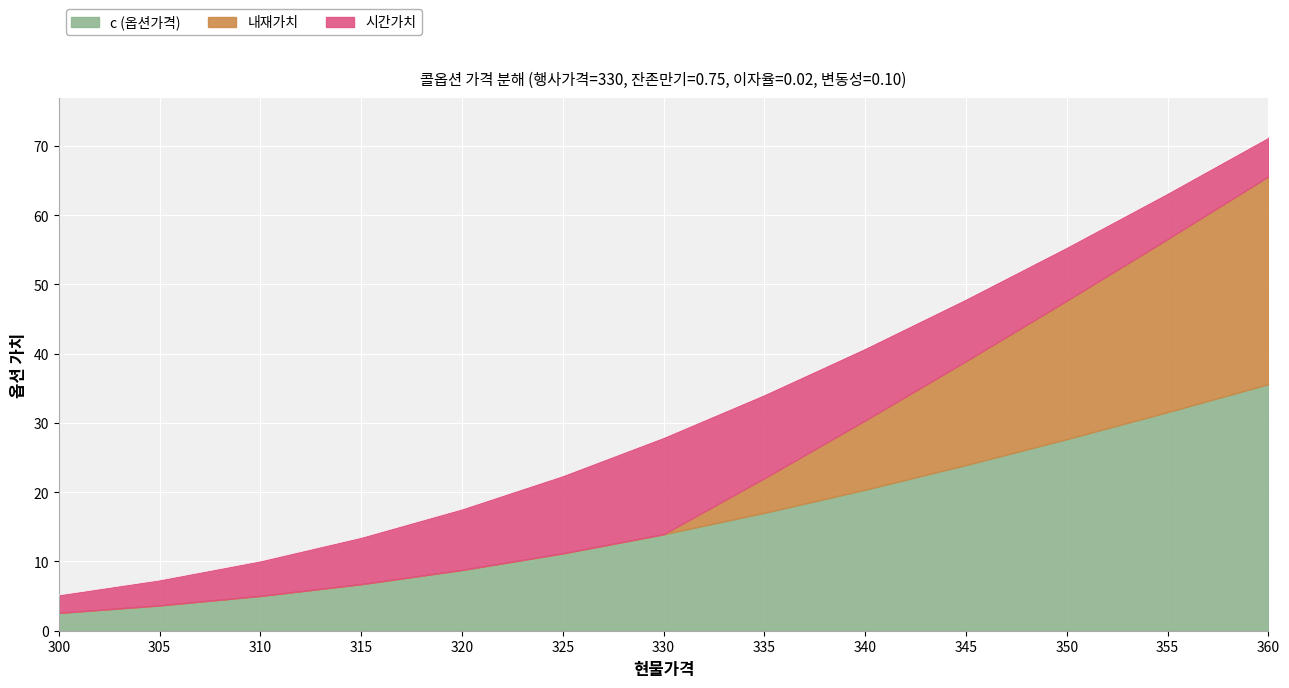

True or false: 내재가치 has more than 2 points higher than both neighbors.

False